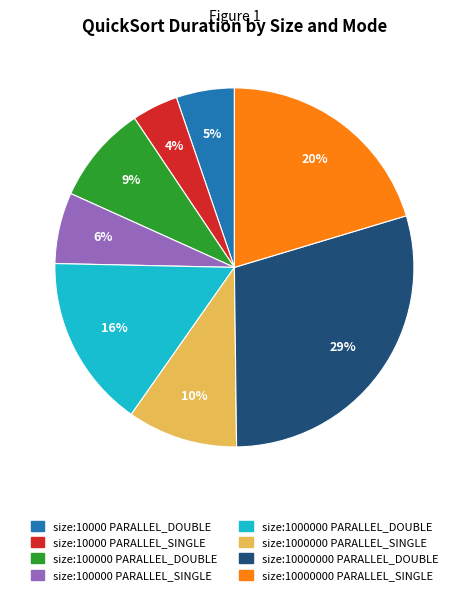

To the nearest percent, what percentage of the pie is size:10000000 PARALLEL_DOUBLE?

29%